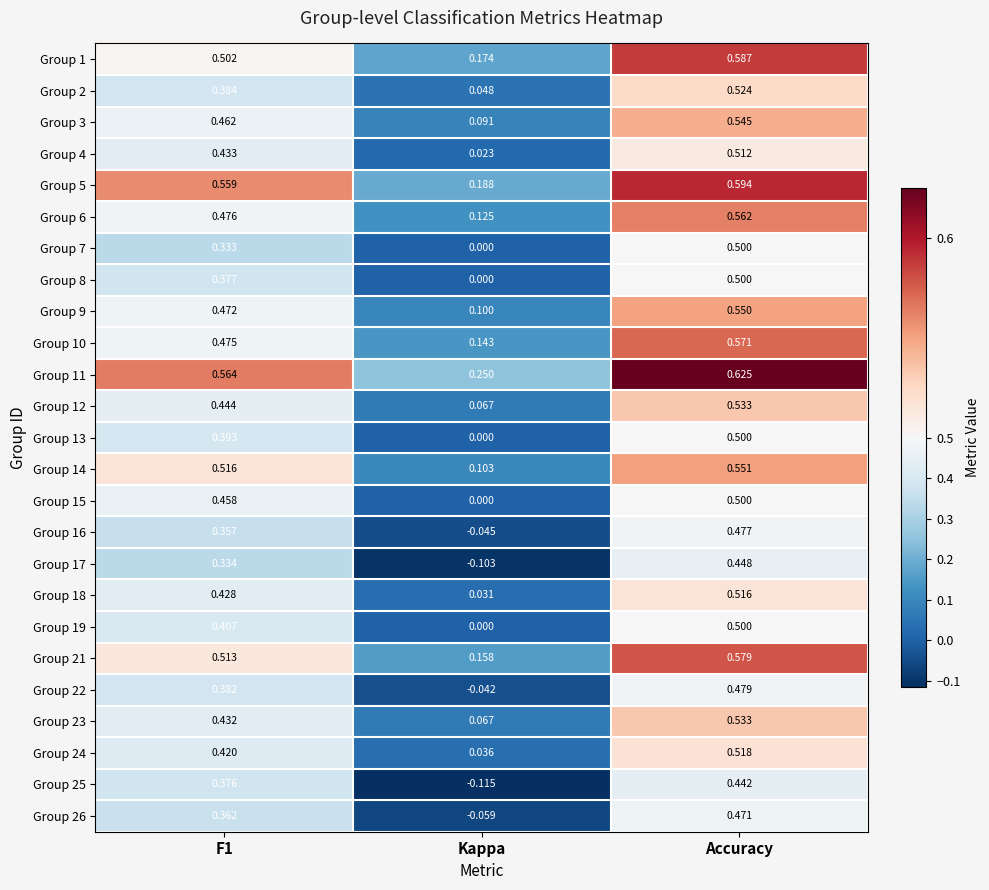

Which label corresponds to the smallest value in the chart?

Kappa